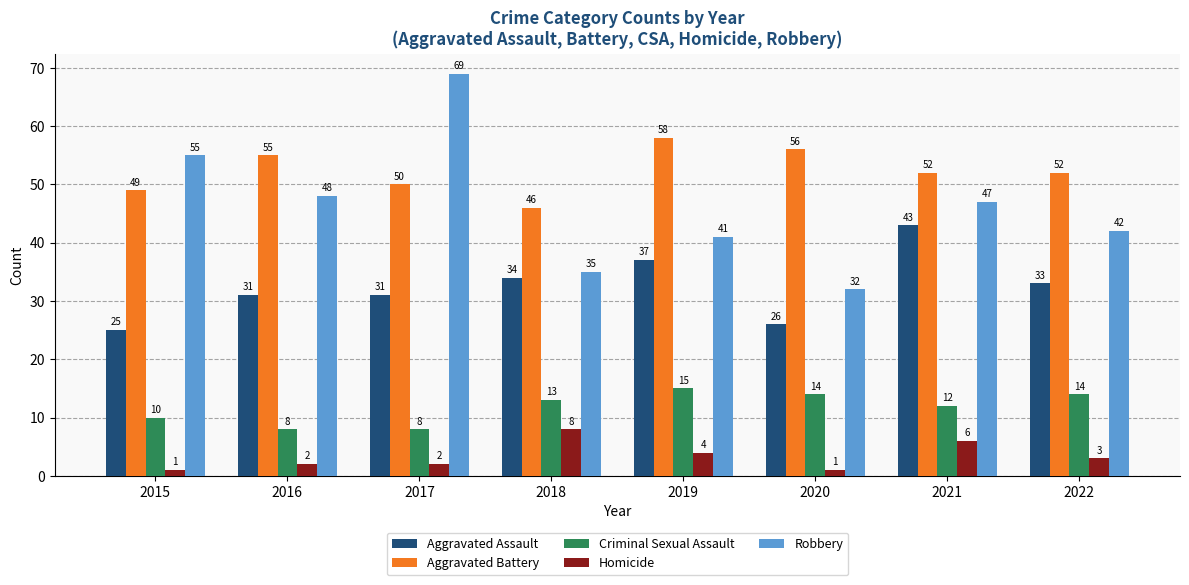

What is the difference between the second highest and minimum values in the Homicide series?

5